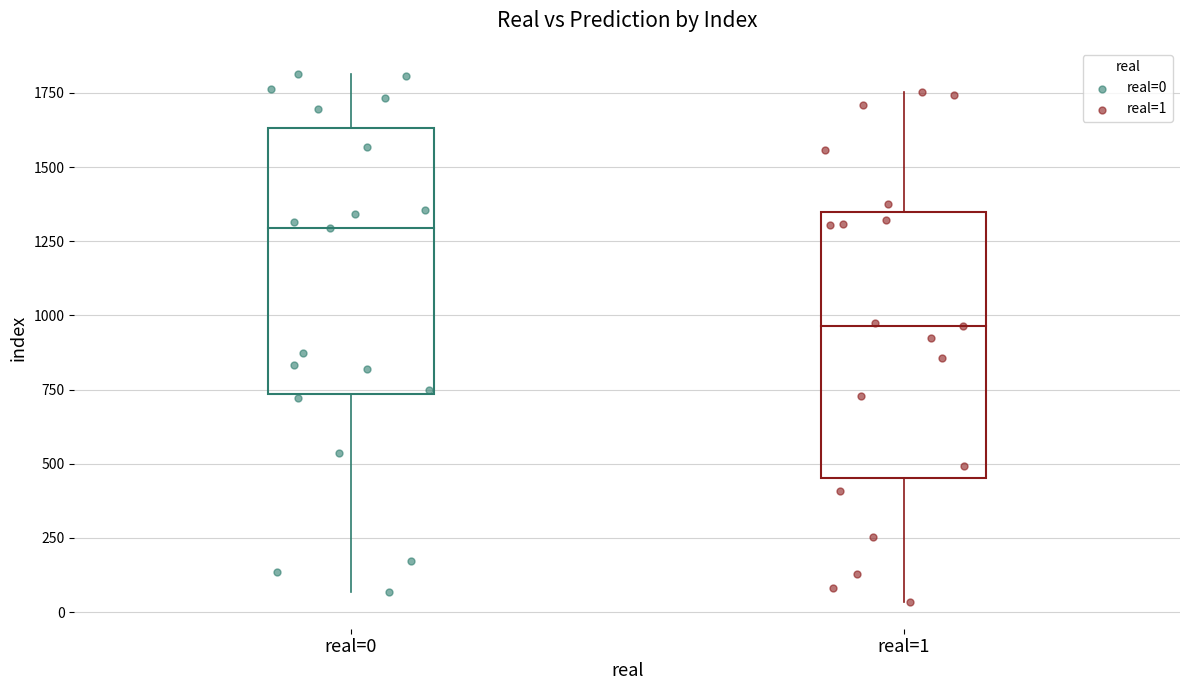

What are all the series names shown in the legend?

real=0, real=1